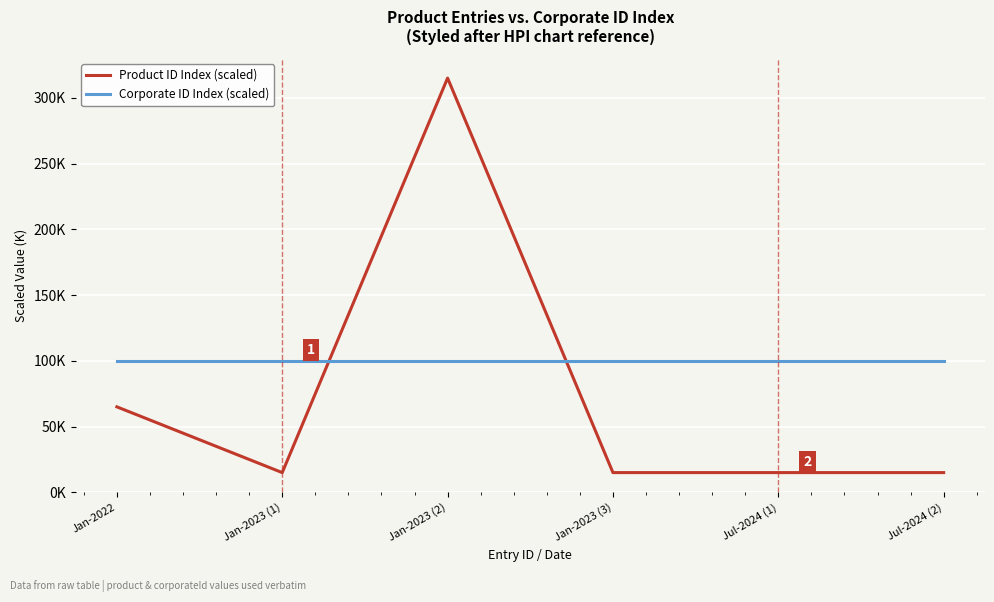

What are all the series names shown in the legend?

Product ID Index (scaled), Corporate ID Index (scaled)